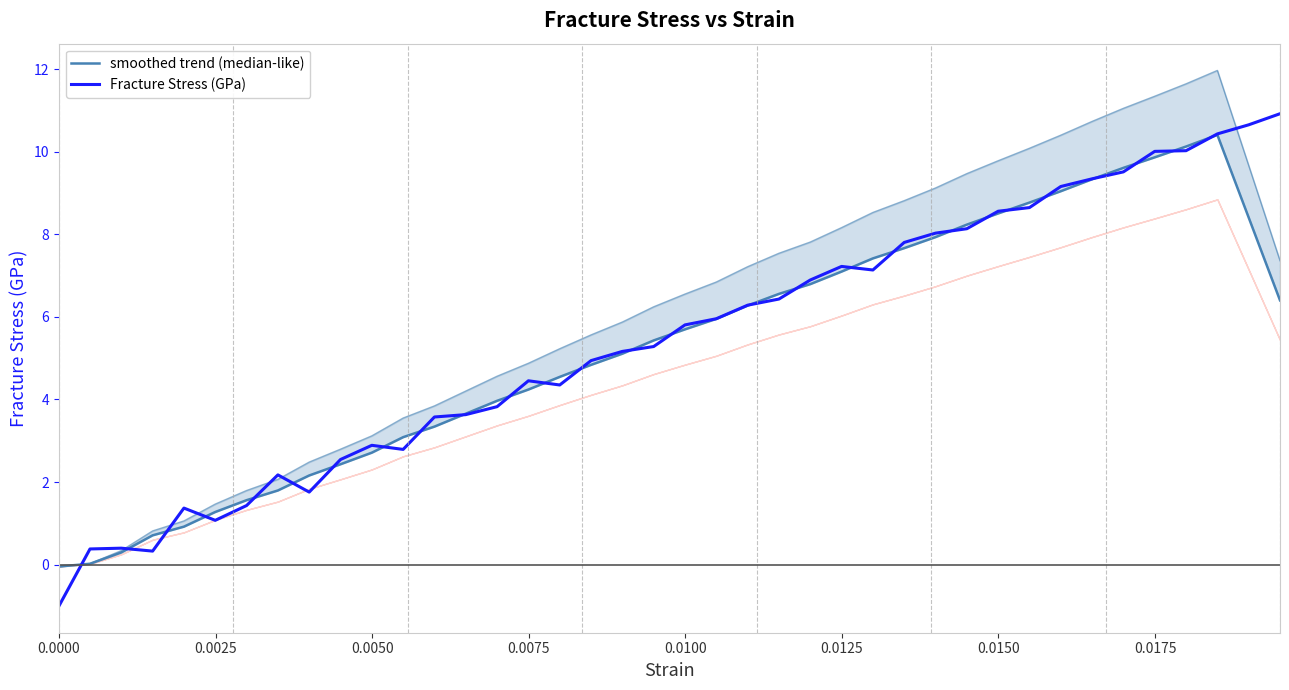

What is the average value of the Fracture Stress (GPa) series?

5.5